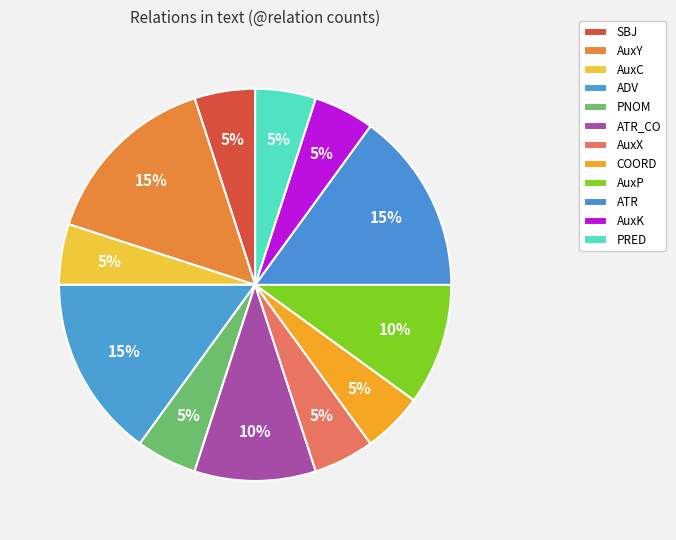

Combined, what portion of the pie is PRED and PNOM?

10.0%